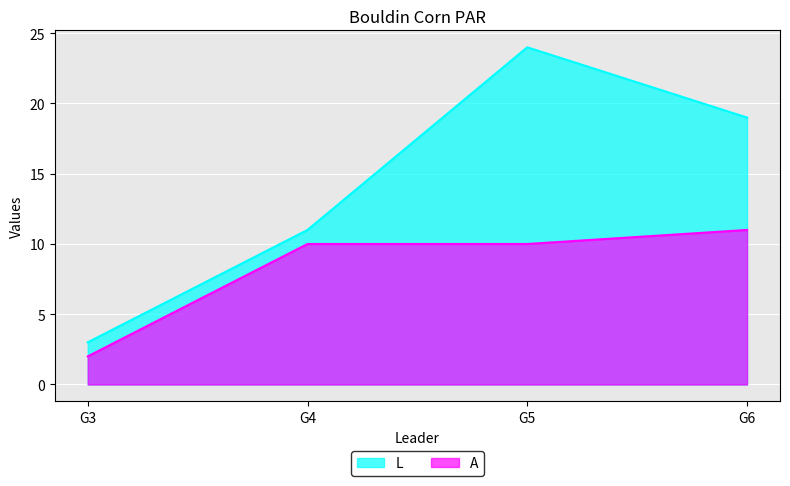

At how many categories does at least one series exceed 14?

2